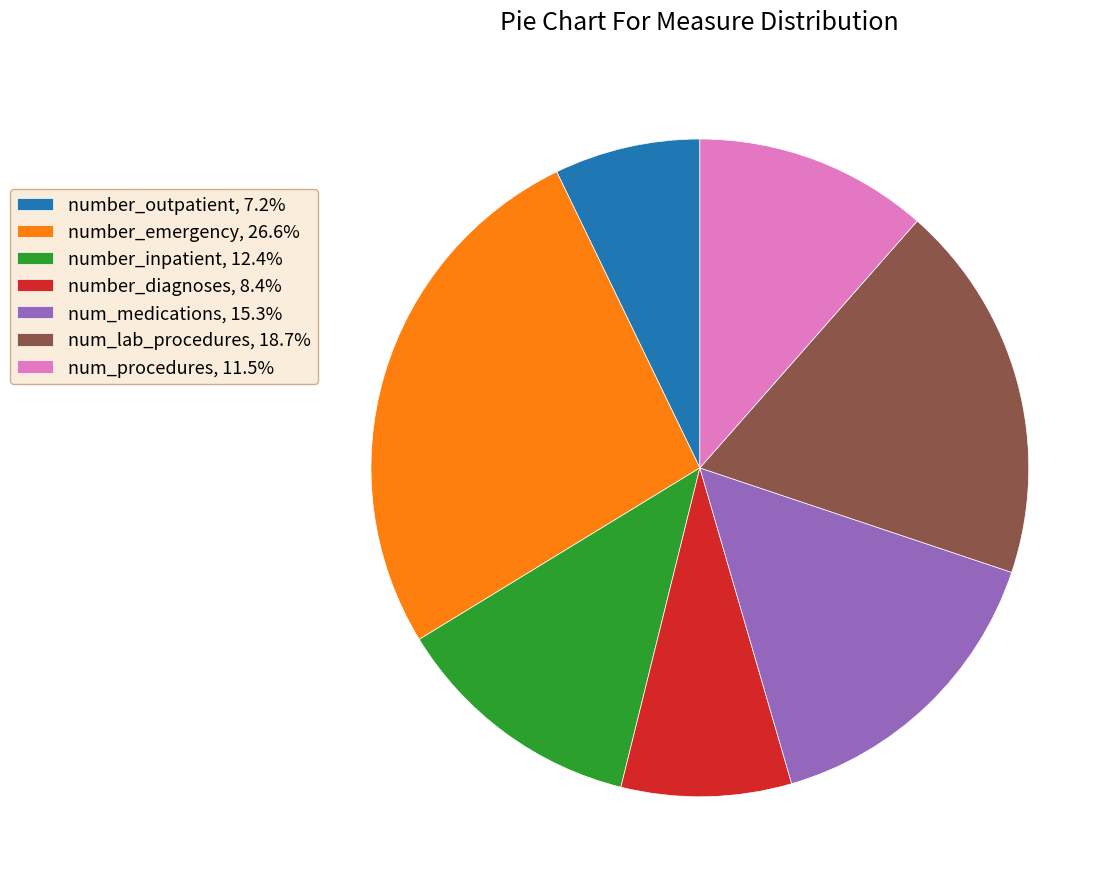

Approximately how many times larger is the value at num_lab_procedures, 18.7% compared to number_diagnoses, 8.4%?

2.2